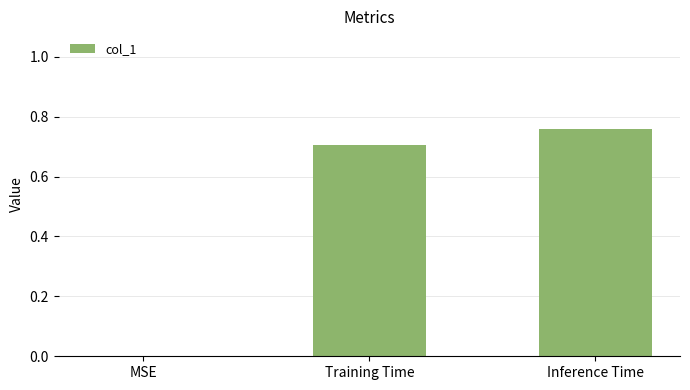

Is it true that the value at Training Time is 0.3?

False